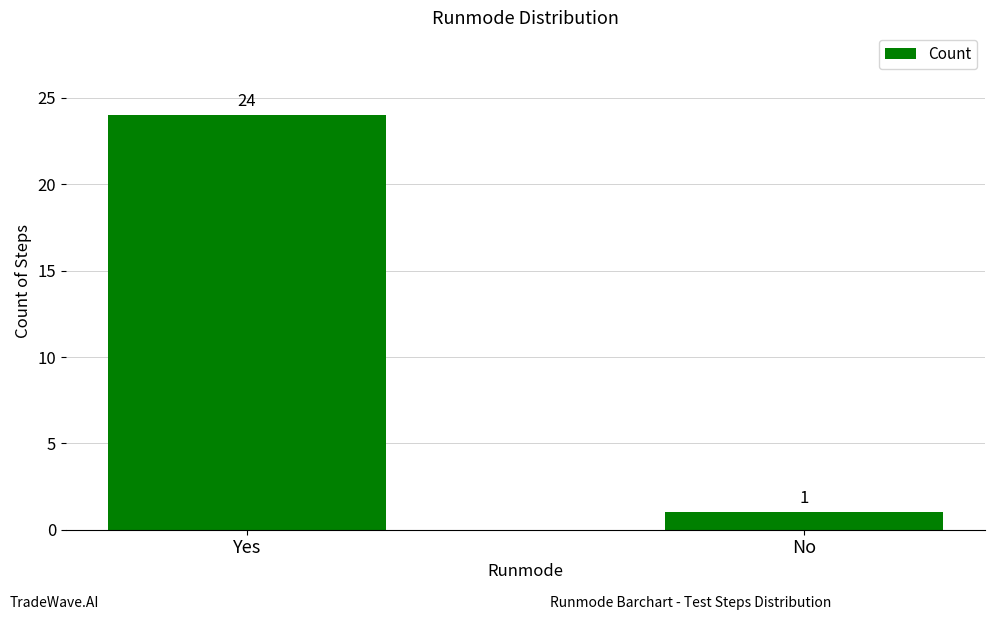

What is the ratio of the value at Yes to the value at No?

24.0